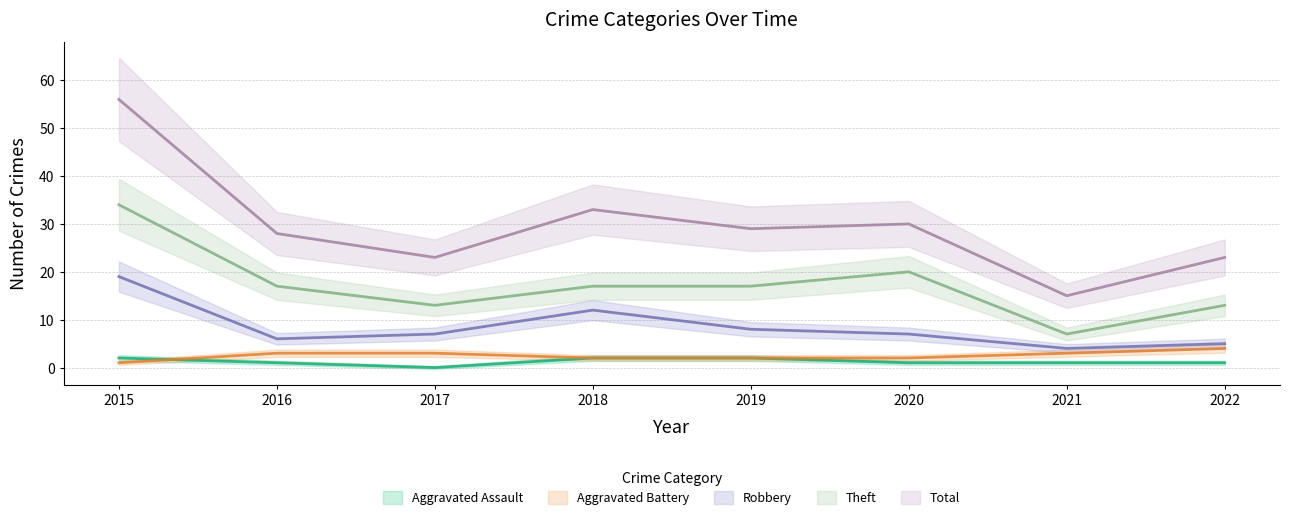

Which label corresponds to the smallest value in the chart?

2017